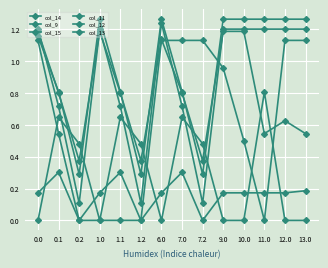

Is this an area chart (filled region under the line)?

No